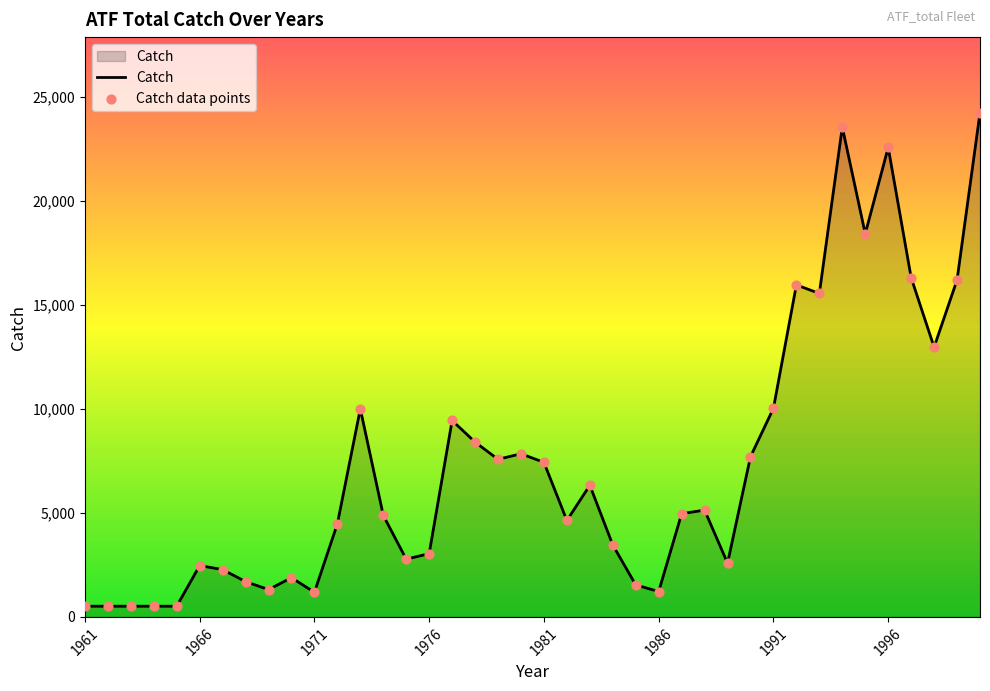

What is the difference between the maximum and minimum values?

23738